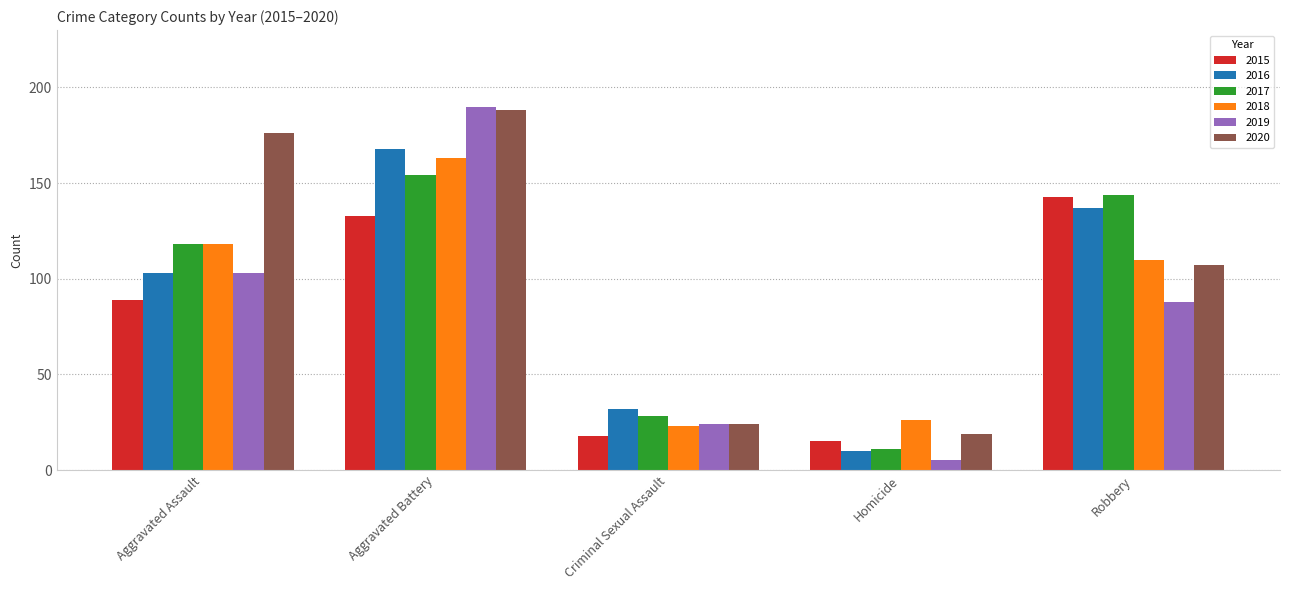

What is the difference between the maximum and minimum values in the 2020 series?

169